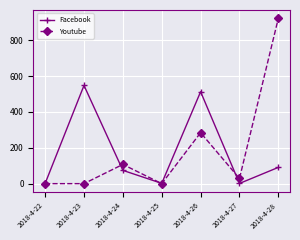

What is the difference between the maximum and minimum values in the Facebook series?

546.9